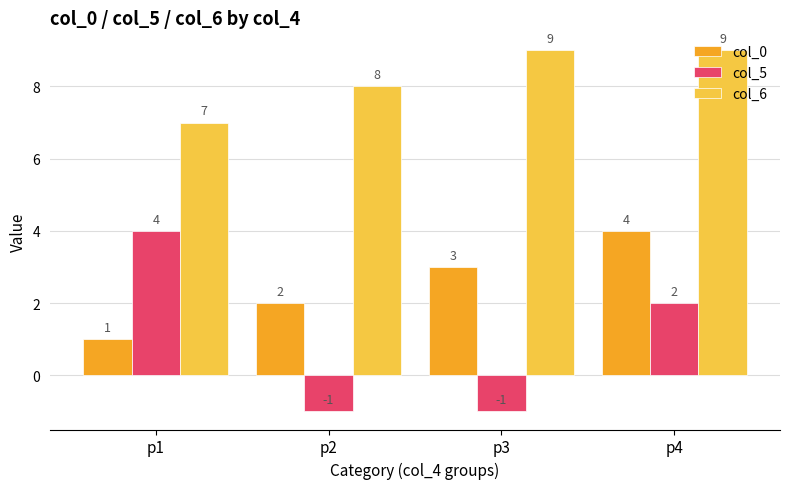

At which label does col_0 reach its peak?

p4